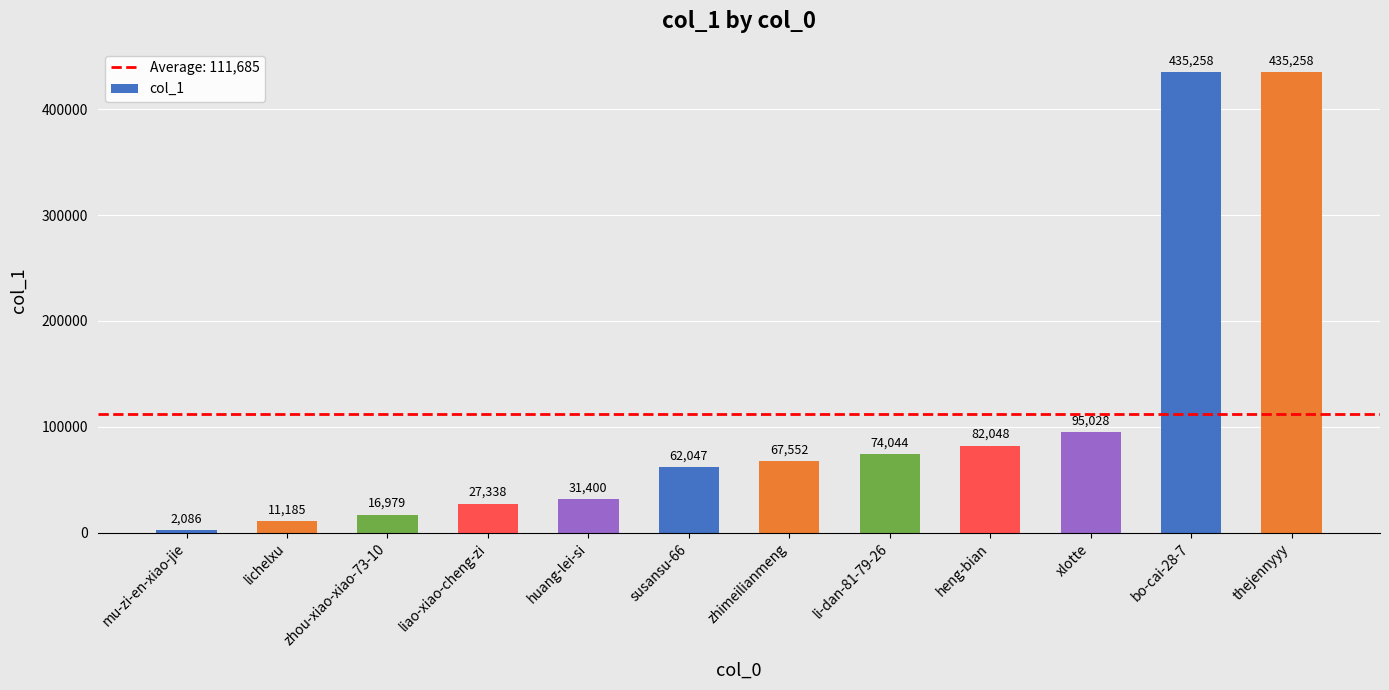

Does the chart contain any negative values?

No